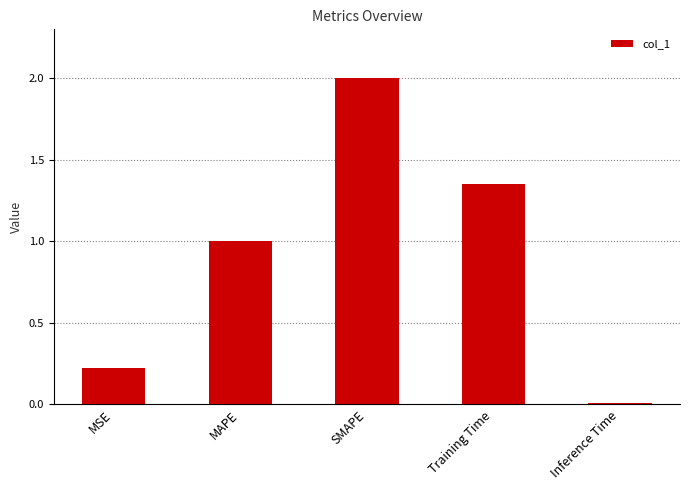

What is the difference between the maximum and minimum values?

2.0